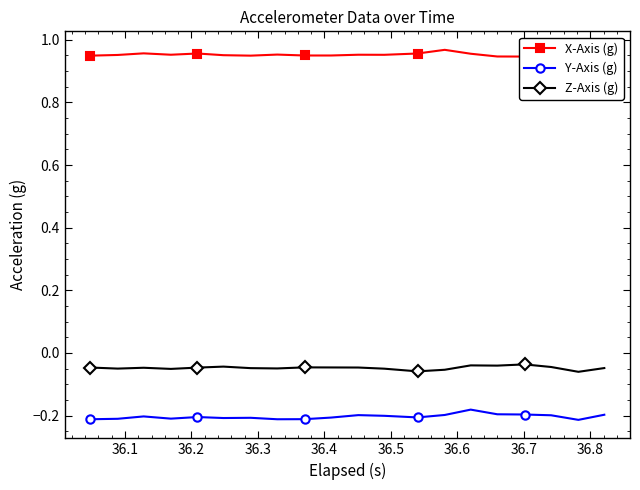

Rank the series by their maximum value, from highest to lowest.

X-Axis (g), Z-Axis (g), Y-Axis (g)